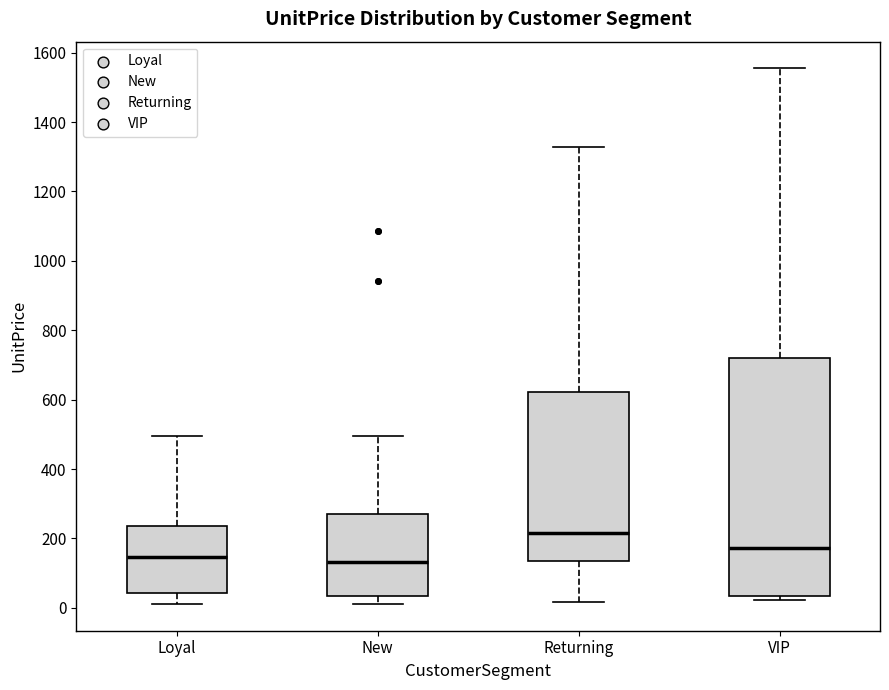

Reading left to right, transcribe this box plot: for each box, give where its median line is, the range the box spans, and where its two whiskers end, as read against the y-axis. The values are not printed on the chart, so give them approximately, as read against the axis.

Loyal: median 140, box 40 to 240, whiskers 20 to 500
New: median 140, box 40 to 280, whiskers 20 to 500
Returning: median 220, box 140 to 620, whiskers 20 to 1320
VIP: median 180, box 40 to 720, whiskers 20 to 1560